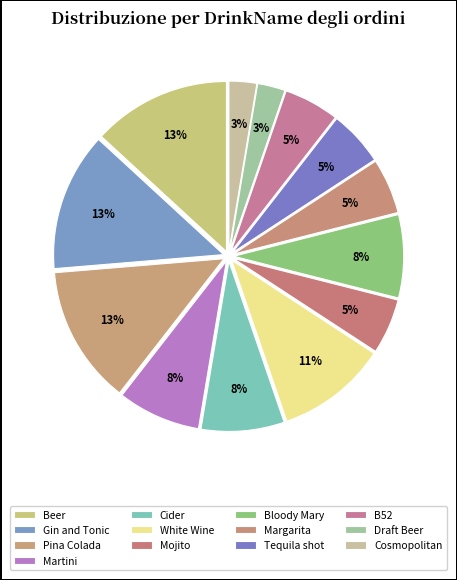

What is the change in value from Martini to Draft Beer?

-130